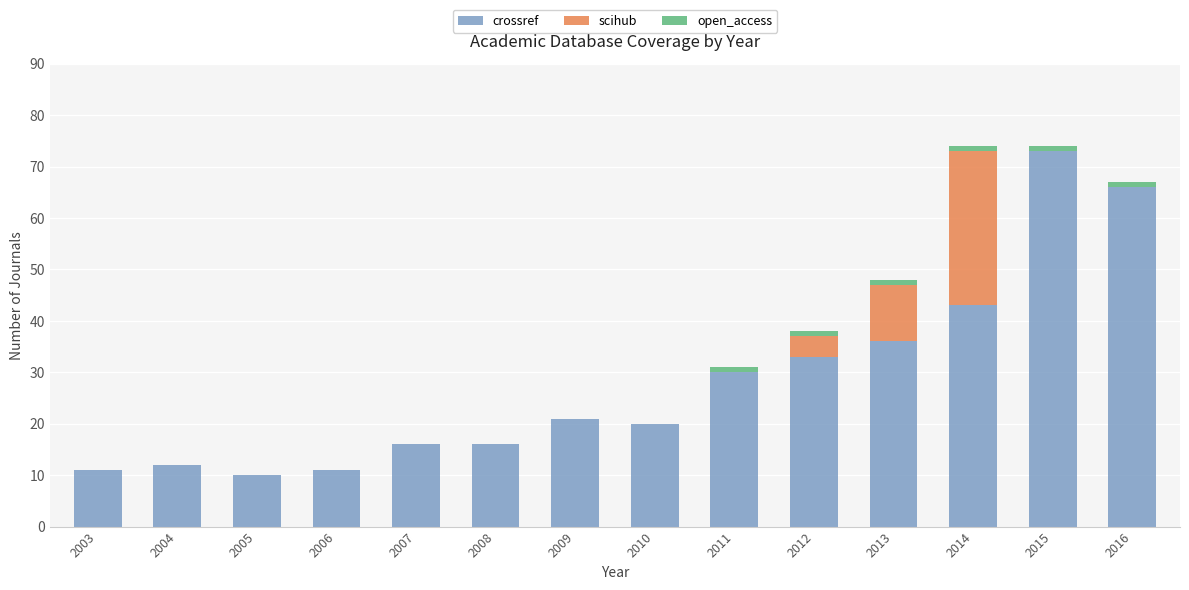

At which label is crossref closest to 41?

2014